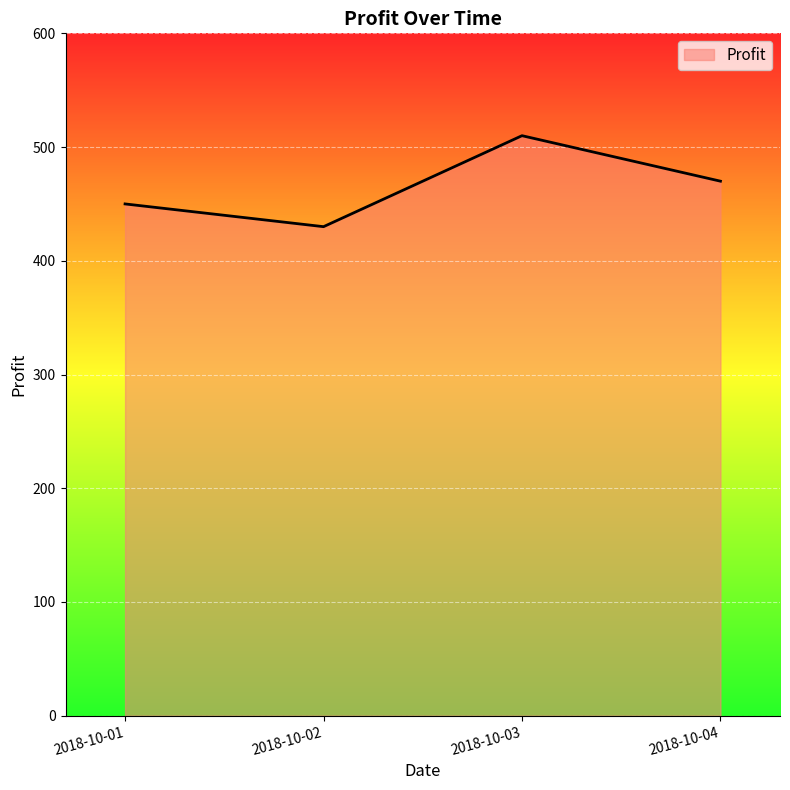

Reading right to left, list all the values displayed in this chart.

2018-10-04=470	2018-10-03=510	2018-10-02=430	2018-10-01=450